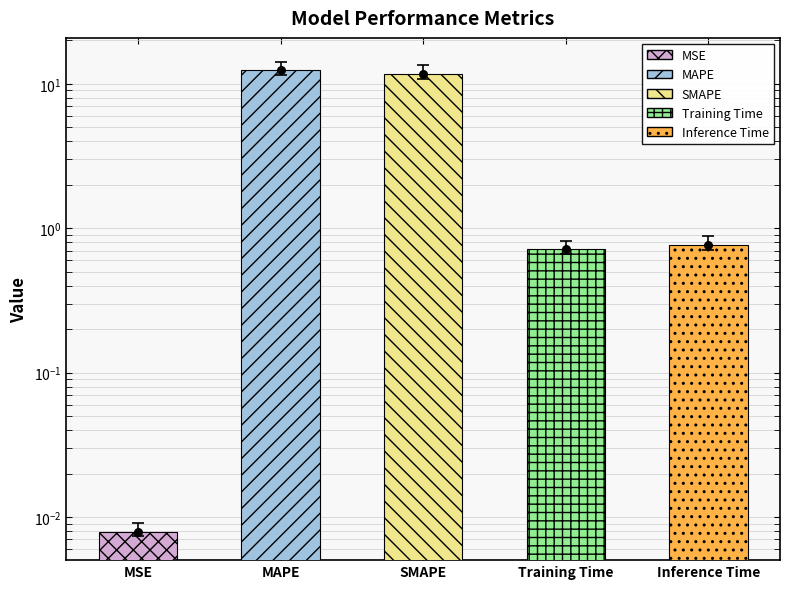

Which has a higher value, MSE or SMAPE?

SMAPE